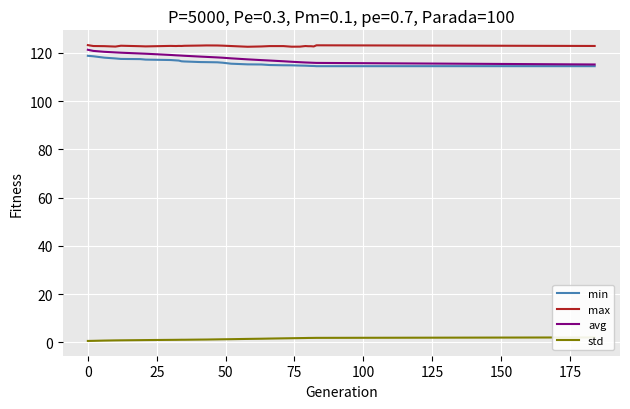

True or false: min and max cross at least once.

False